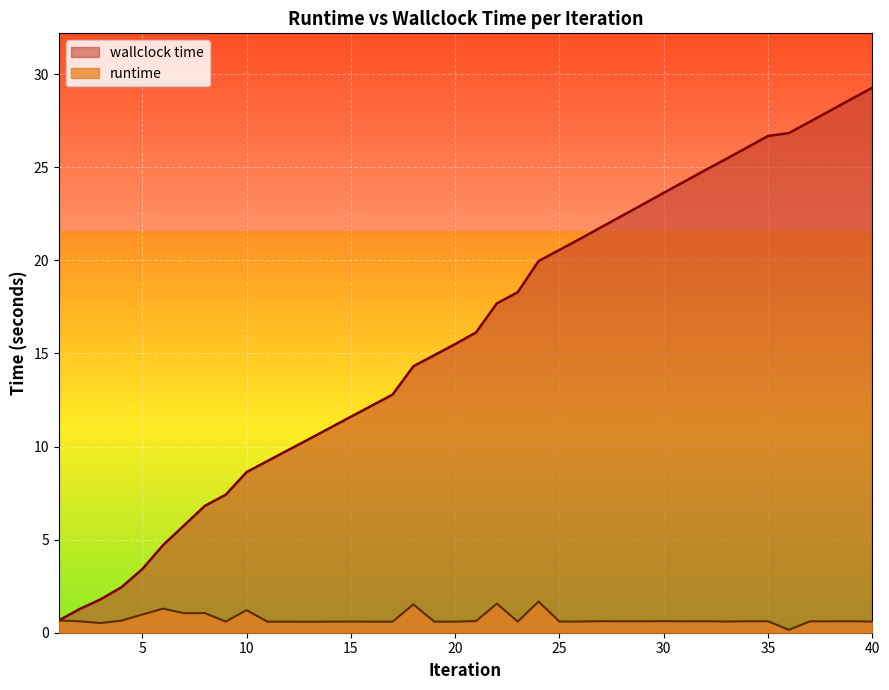

True or false: runtime and wallclock time cross at least once.

False